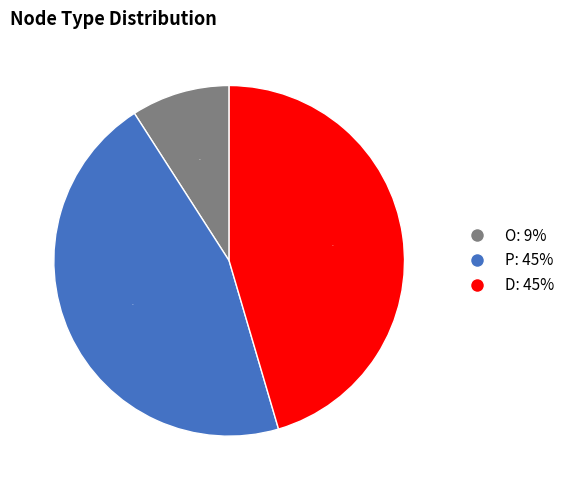

To the nearest percent, what is the average slice percentage?

33%